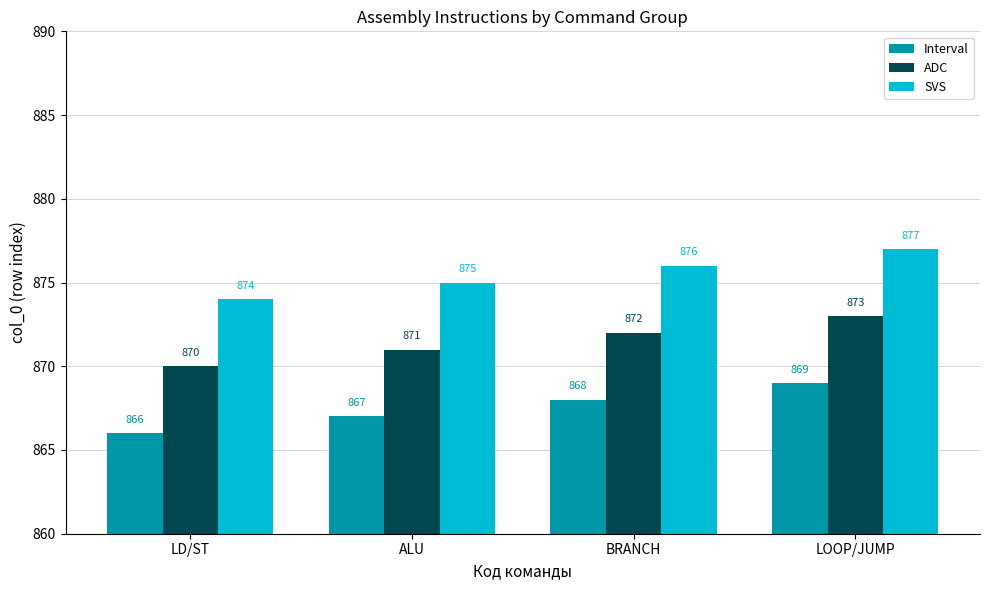

What is the total value across all series at BRANCH?

2616